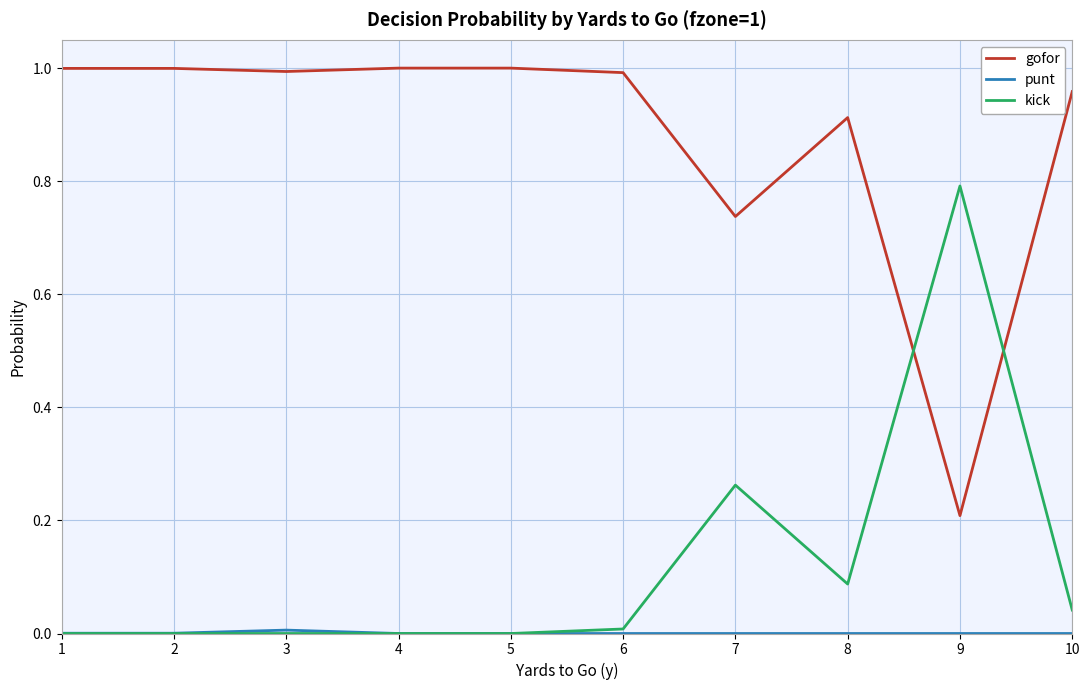

True or false: kick and gofor cross at least once.

True